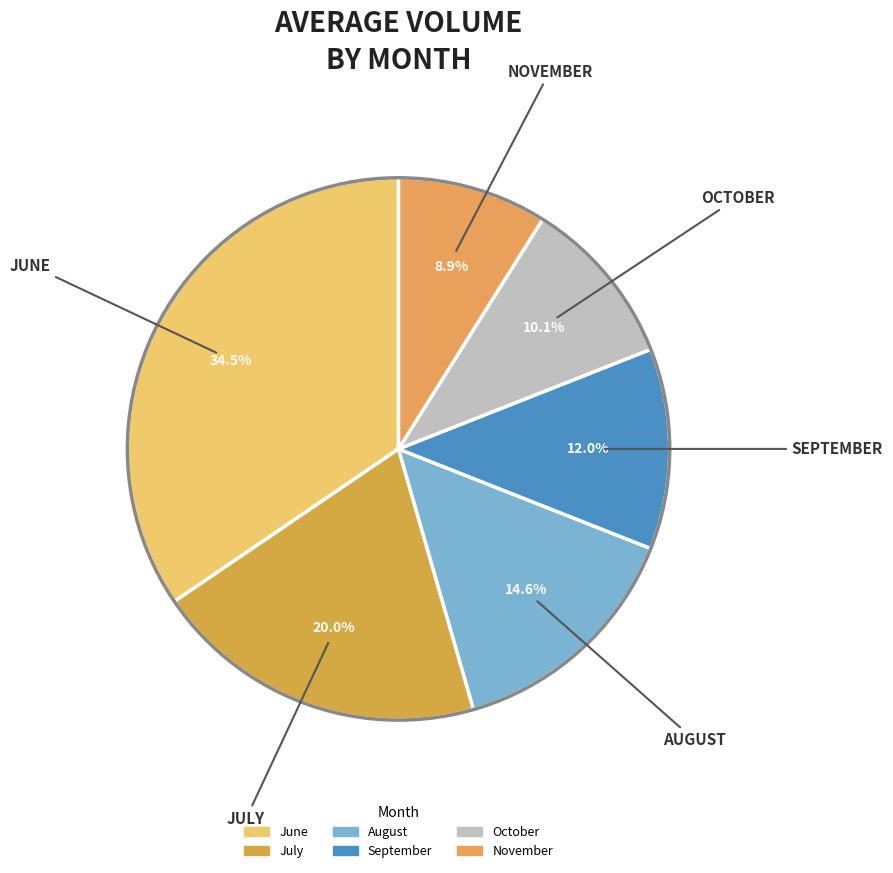

Which category has the biggest portion of the pie?

June